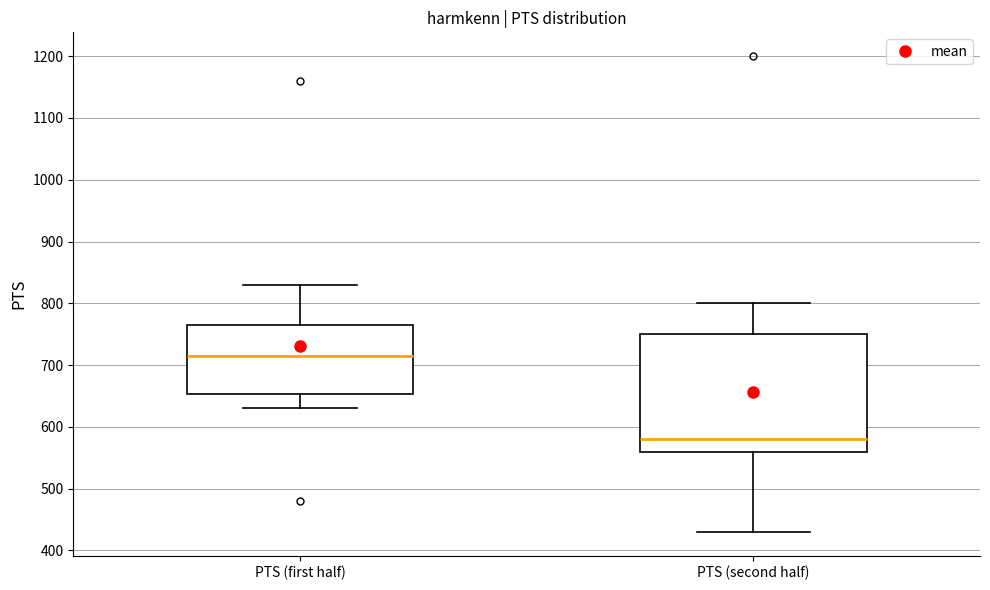

Which box's median line is the lowest?

PTS (second half)